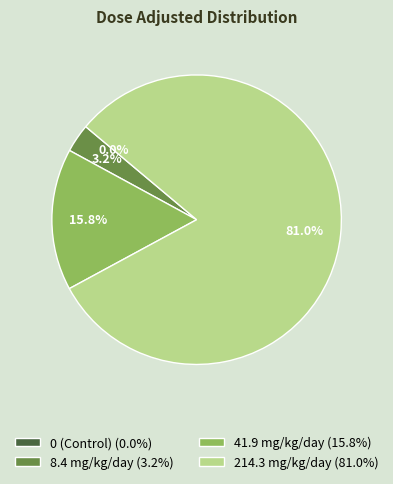

Between 41.9 mg/kg/day and 214.3 mg/kg/day, which is larger?

214.3 mg/kg/day